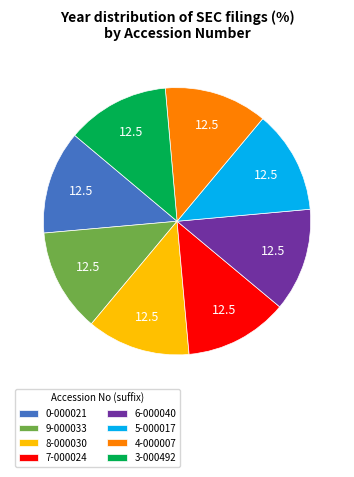

Is the sum of 4-000007 and 9-000033 greater than half?

No